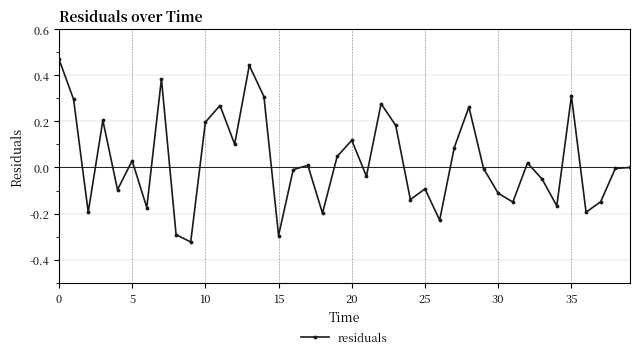

What is the difference between the maximum and minimum values?

0.8